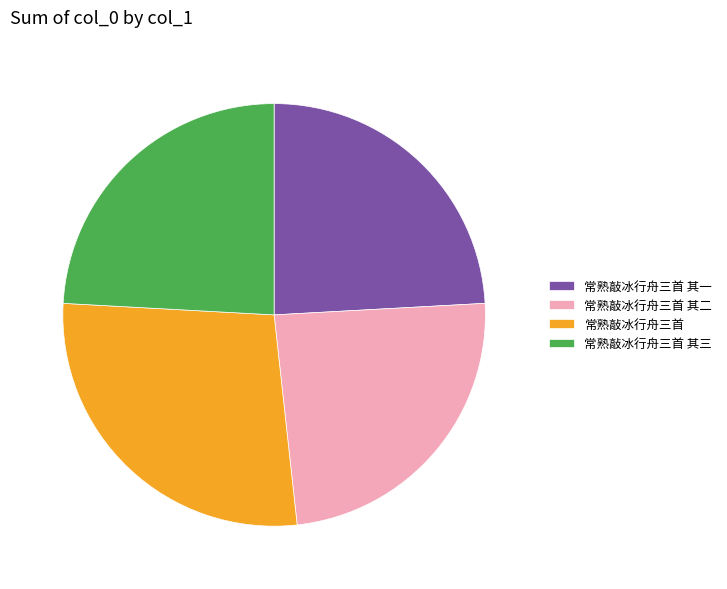

How many segments does this pie chart have?

4